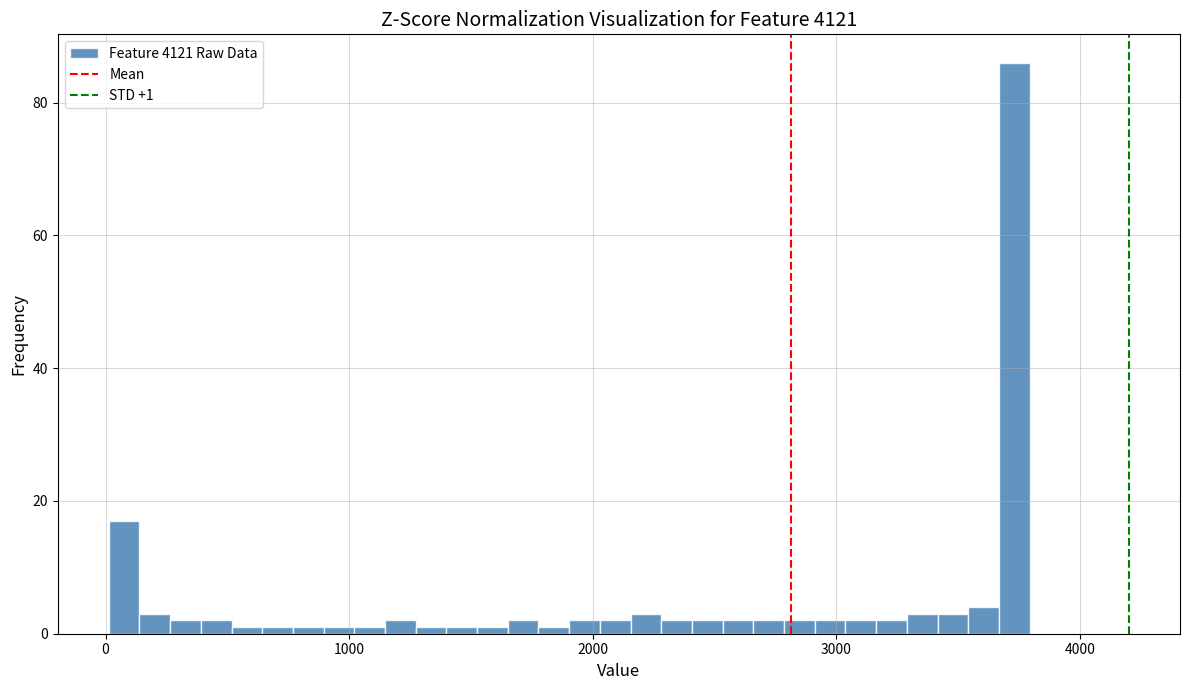

Read against the x-axis, roughly where is the centre of the tallest bar?

3700